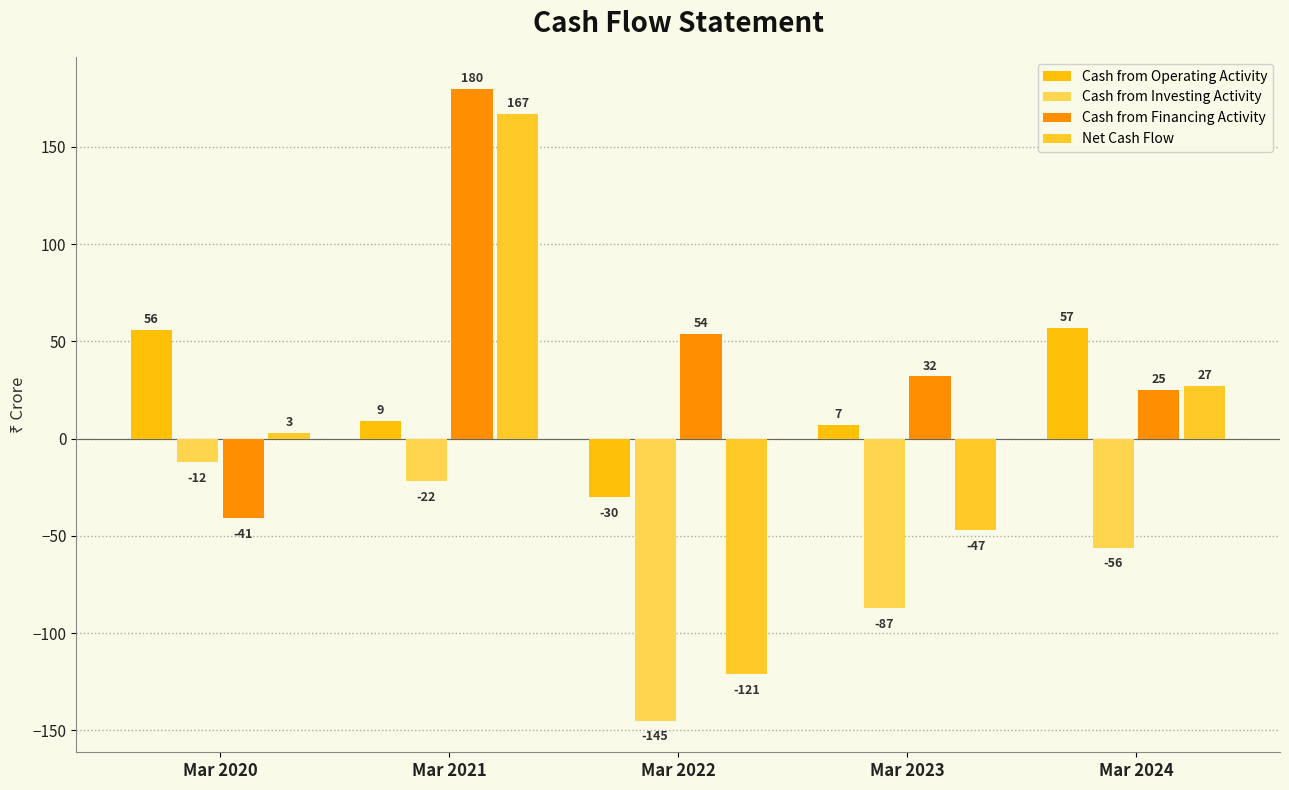

The Cash from Financing Activity series shows 33 at Mar 2024. True or false?

False